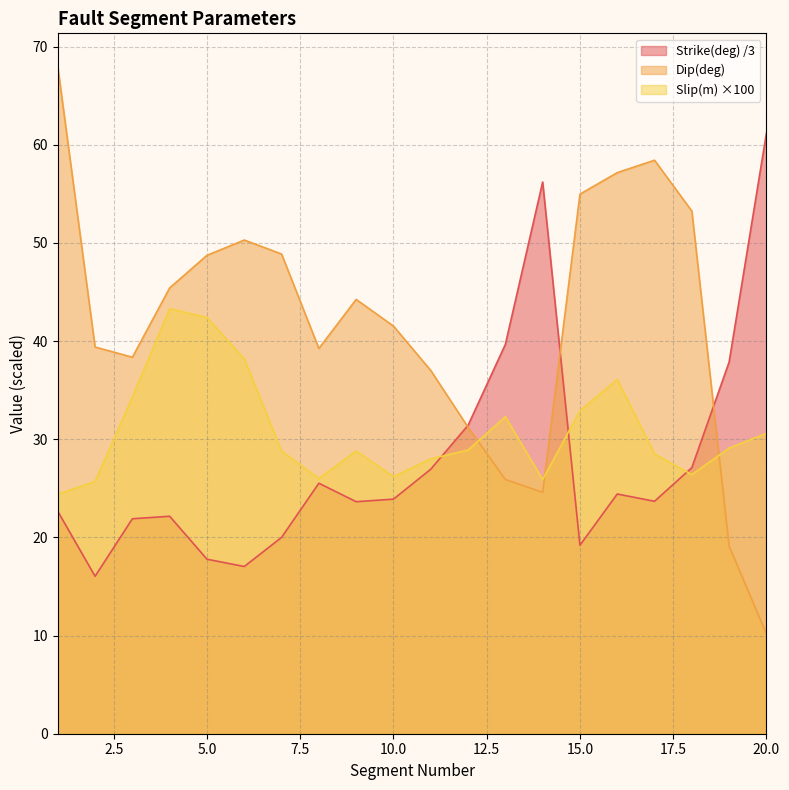

Reading right to left, list all the values displayed in this chart.

Strike(deg): 20=61.2	19=37.9	18=27.1	17=23.7	16=24.4	15=19.2	14=56.2	13=39.7	12=31.4	11=26.9	10=23.9	9=23.6	8=25.5	7=20.0	6=17.0	5=17.8	4=22.2	3=21.9	2=16.0	1=22.7
Dip(deg): 20=10.2	19=19.1	18=53.2	17=58.4	16=57.2	15=55.0	14=24.6	13=25.9	12=31.2	11=37.0	10=41.5	9=44.2	8=39.2	7=48.9	6=50.3	5=48.7	4=45.4	3=38.4	2=39.4	1=68.0
Slip(m): 20=30.6	19=29.1	18=26.4	17=28.5	16=36.1	15=32.9	14=25.9	13=32.3	12=28.9	11=28.0	10=26.2	9=28.8	8=26.0	7=28.8	6=38.2	5=42.4	4=43.3	3=34.3	2=25.7	1=24.4